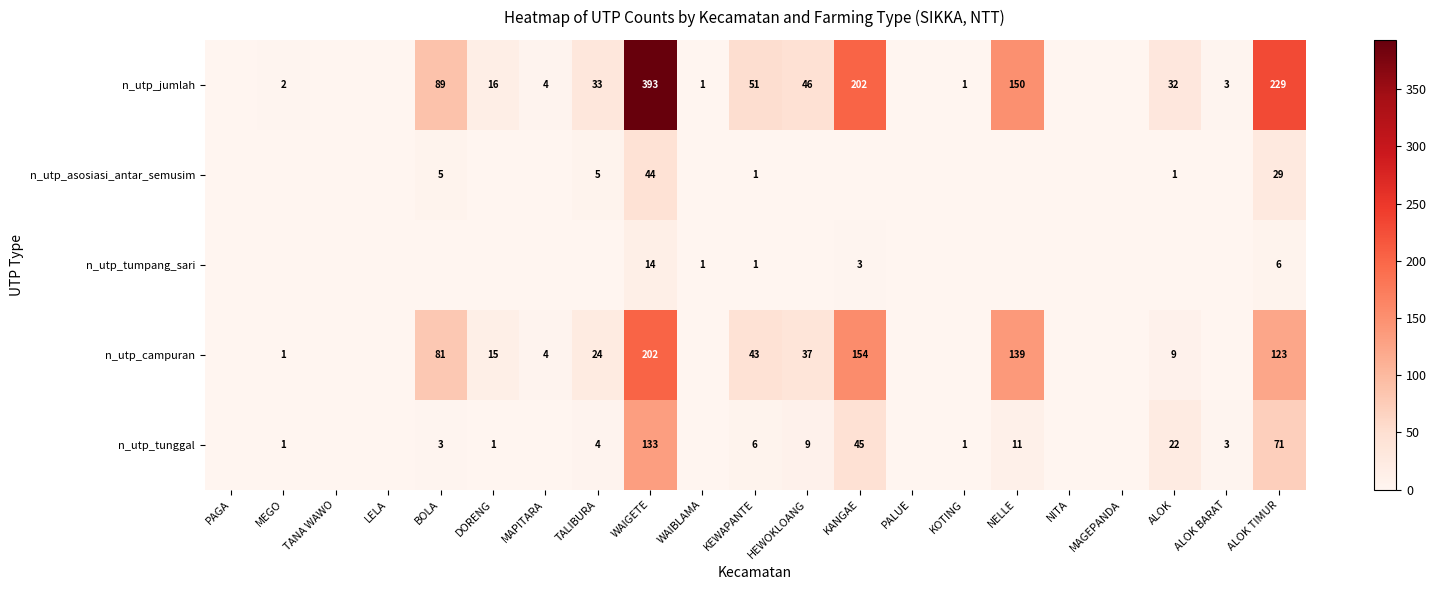

What is the greatest value displayed?

393